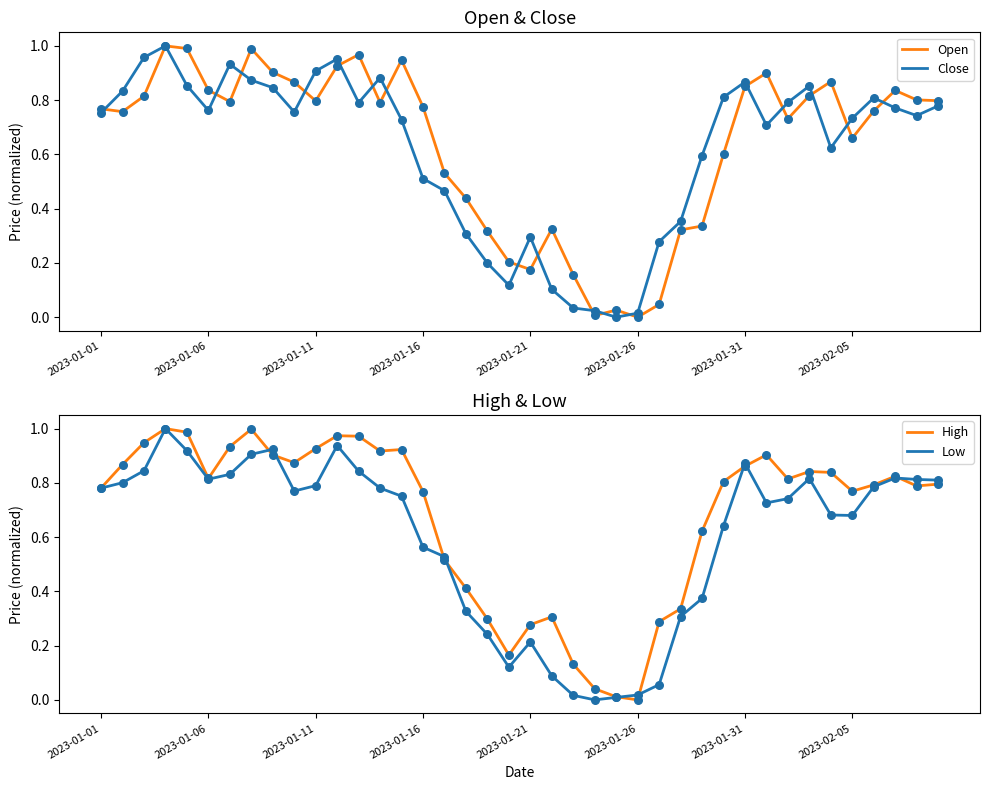

What are all the series names shown in the legend?

Open, Close, High, Low